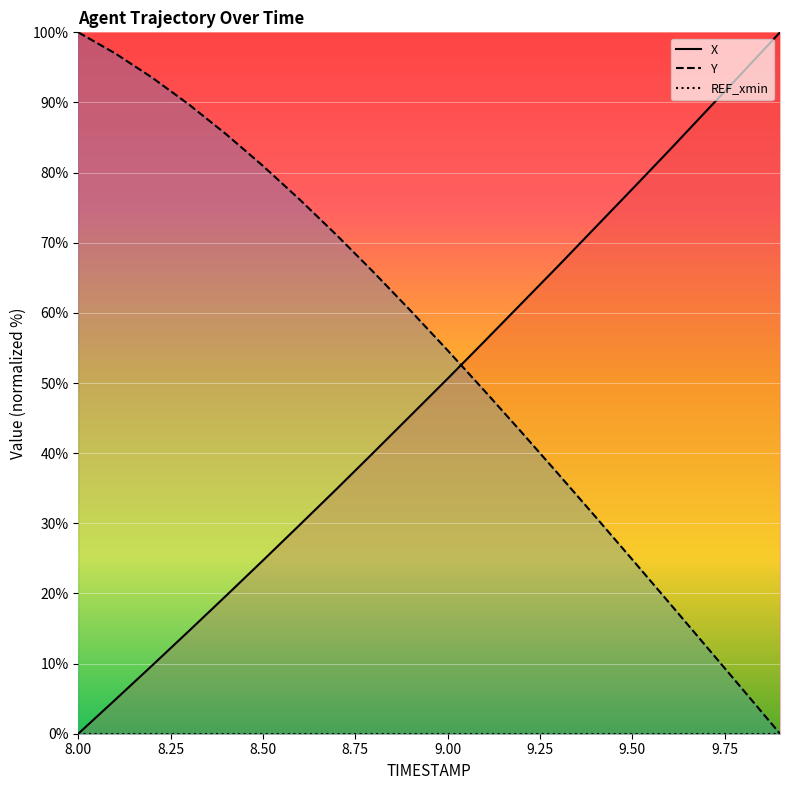

Does the chart display data point markers on the line(s)?

No